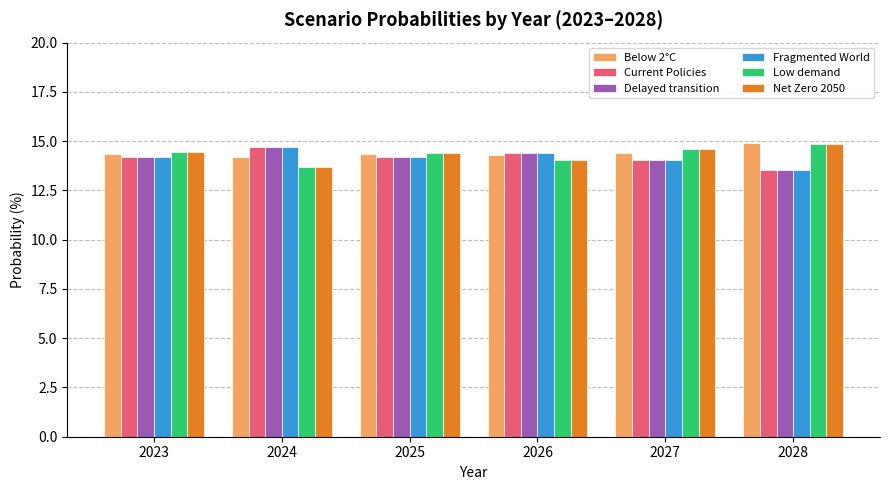

What is the difference between the second highest and second lowest values in the Low demand series?

0.6